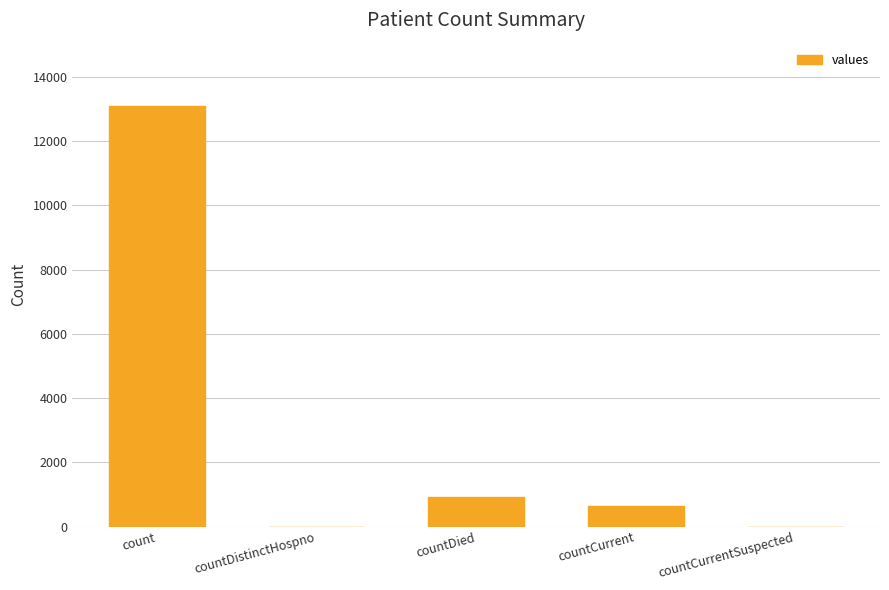

Reading left to right, transcribe all the data shown in this chart.

count=13104	countDistinctHospno=0	countDied=914	countCurrent=639	countCurrentSuspected=0